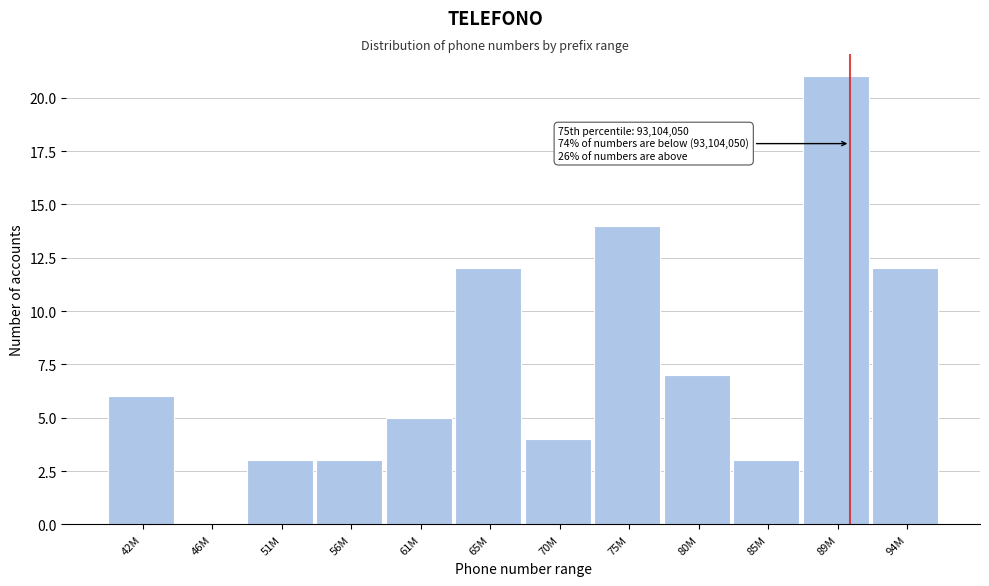

Reading right to left, transcribe all the data shown in this chart.

94M=12	89M=21	85M=3	80M=7	75M=14	70M=4	65M=12	61M=5	56M=3	51M=3	46M=0	42M=6